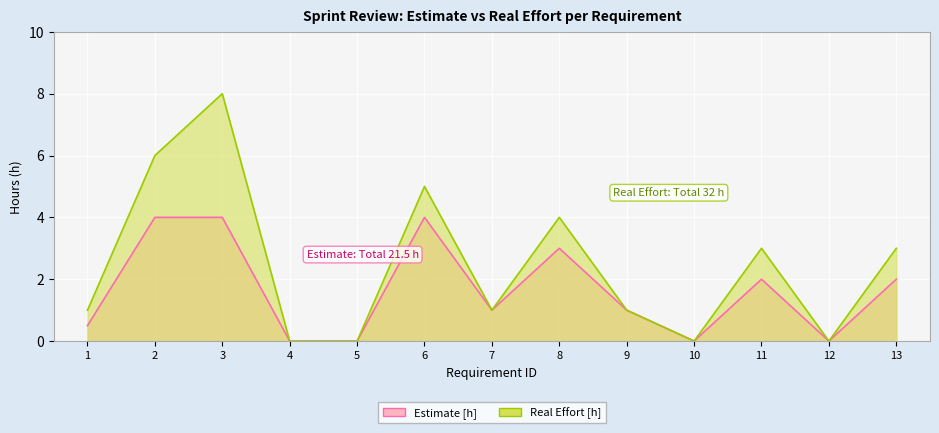

Which series changed the most between 2 and 9?

Real Effort [h]